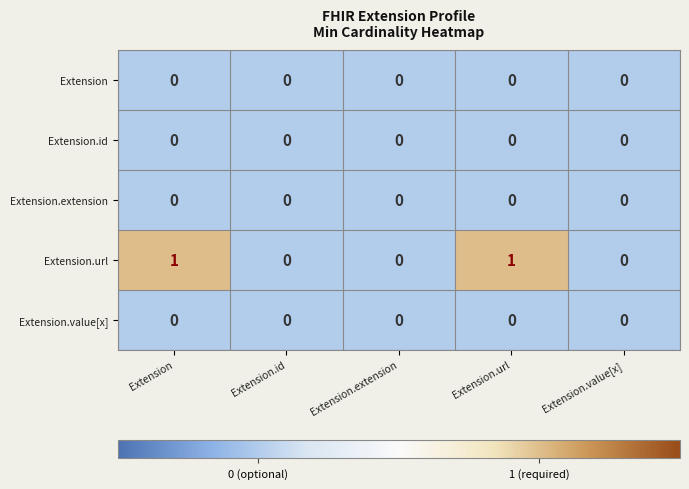

Reading left to right, what are all the values shown in this chart?

Extension: Extension=0	Extension.id=0	Extension.extension=0	Extension.url=0	Extension.value[x]=0
Extension.id: Extension=0	Extension.id=0	Extension.extension=0	Extension.url=0	Extension.value[x]=0
Extension.extension: Extension=0	Extension.id=0	Extension.extension=0	Extension.url=0	Extension.value[x]=0
Extension.url: Extension=1	Extension.id=0	Extension.extension=0	Extension.url=1	Extension.value[x]=0
Extension.value[x]: Extension=0	Extension.id=0	Extension.extension=0	Extension.url=0	Extension.value[x]=0